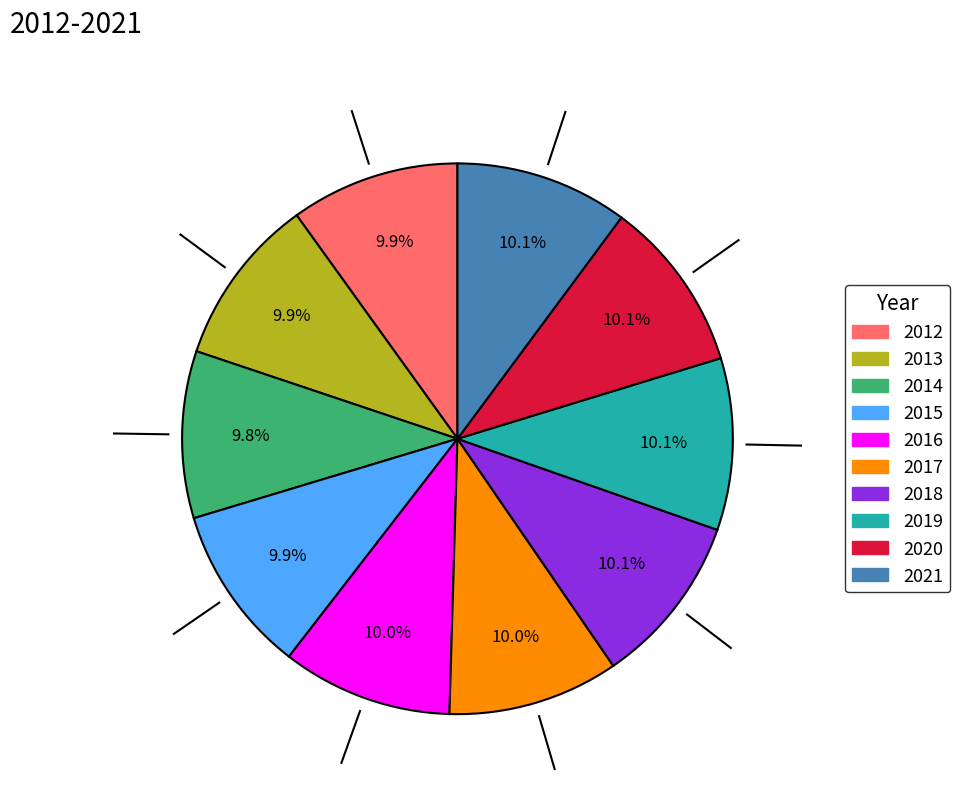

To the nearest percent, what percentage of the pie is 2019?

10%